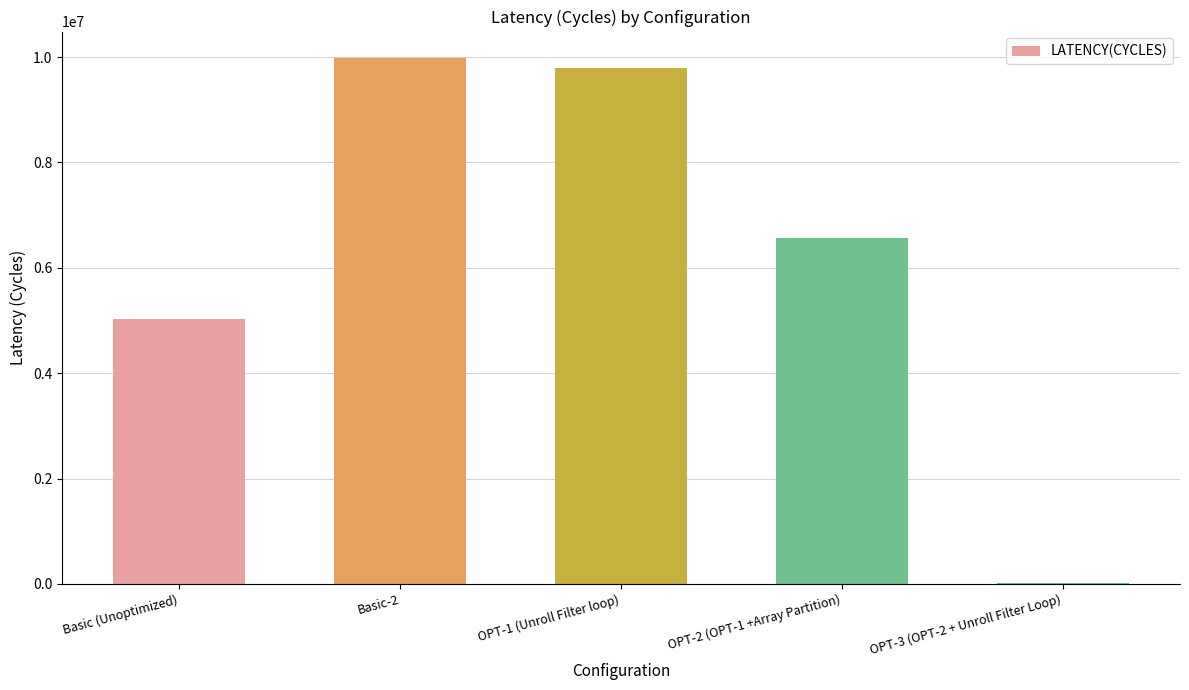

Approximately how many times larger is the value at OPT-1 (Unroll Filter loop) compared to Basic (Unoptimized)?

1.9